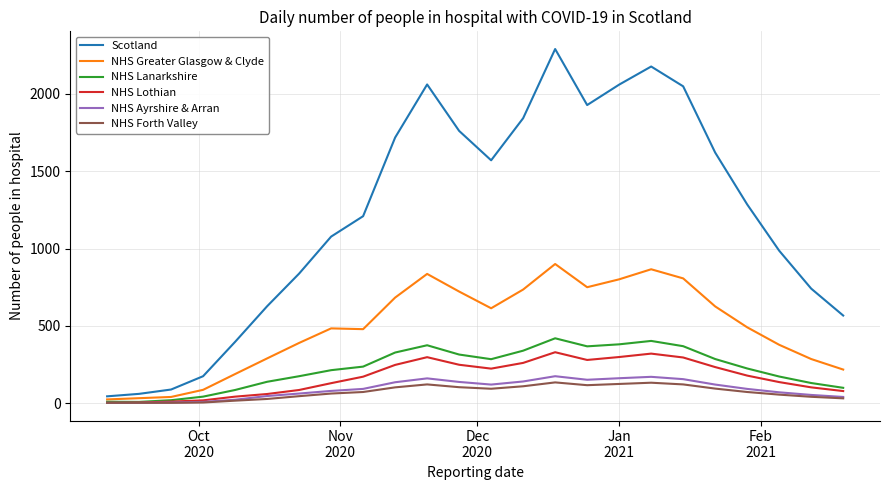

What is the lowest value of the NHS Greater Glasgow & Clyde series?

25